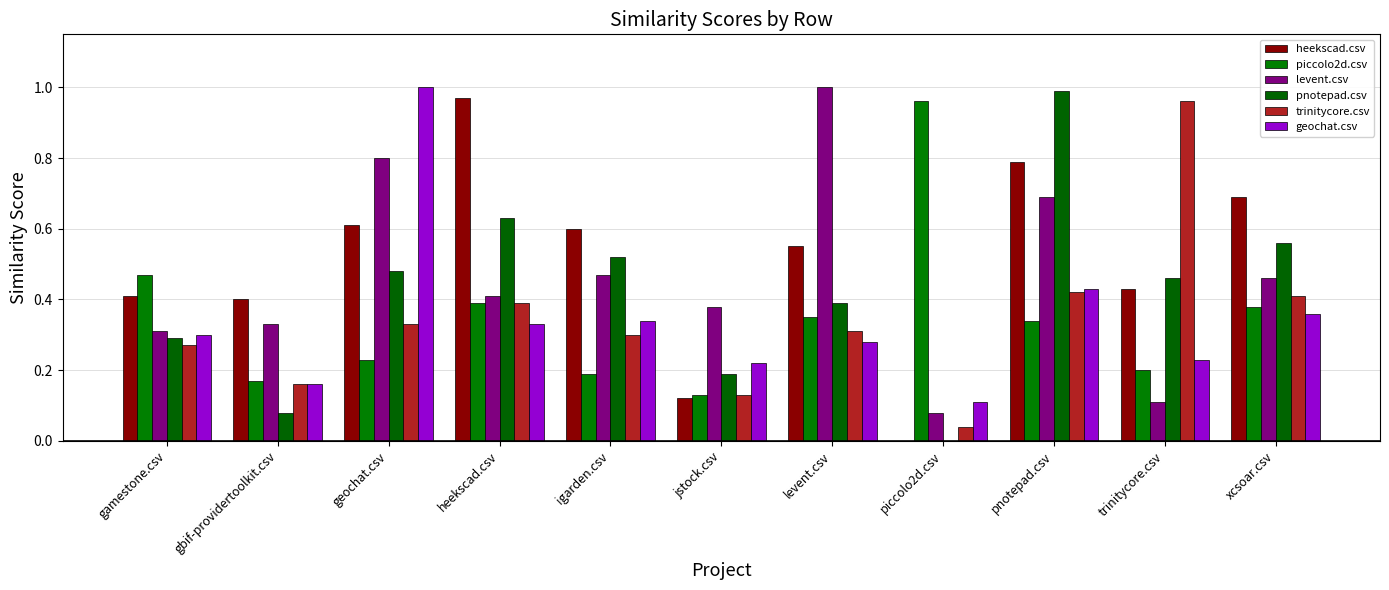

Which series has the largest total across all categories?

heekscad.csv